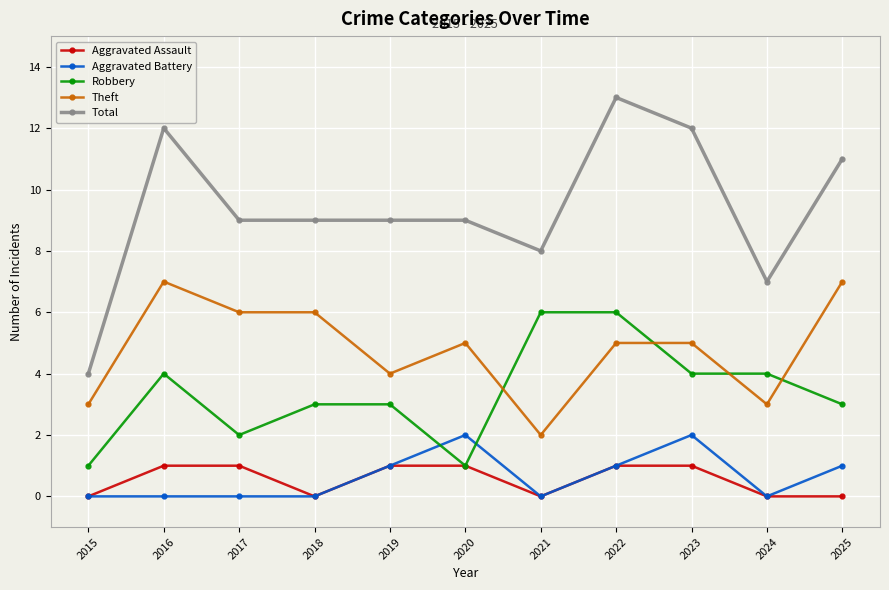

Where is the first local maximum for Total?

2016